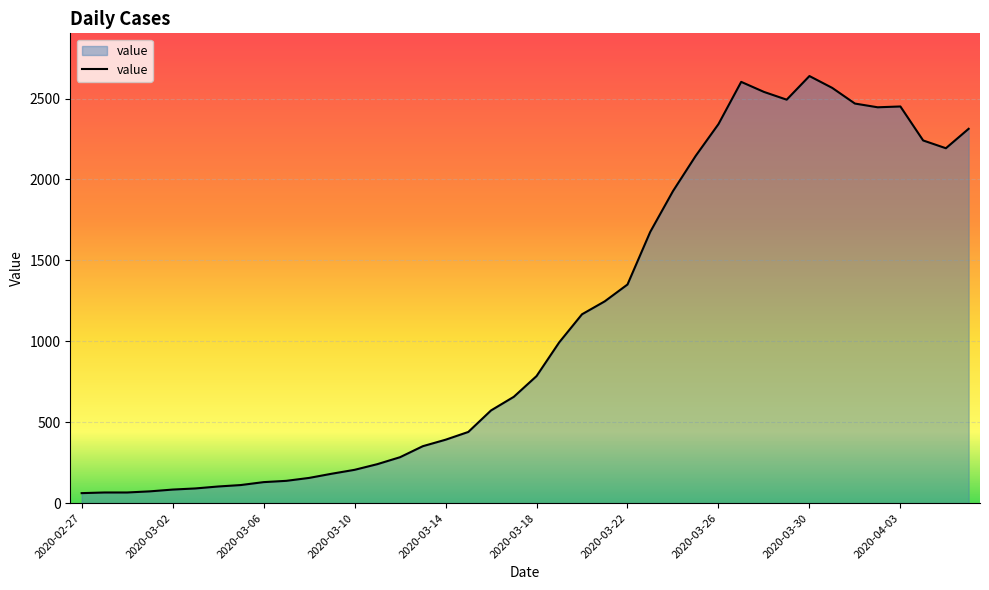

What is the greatest value displayed?

2639